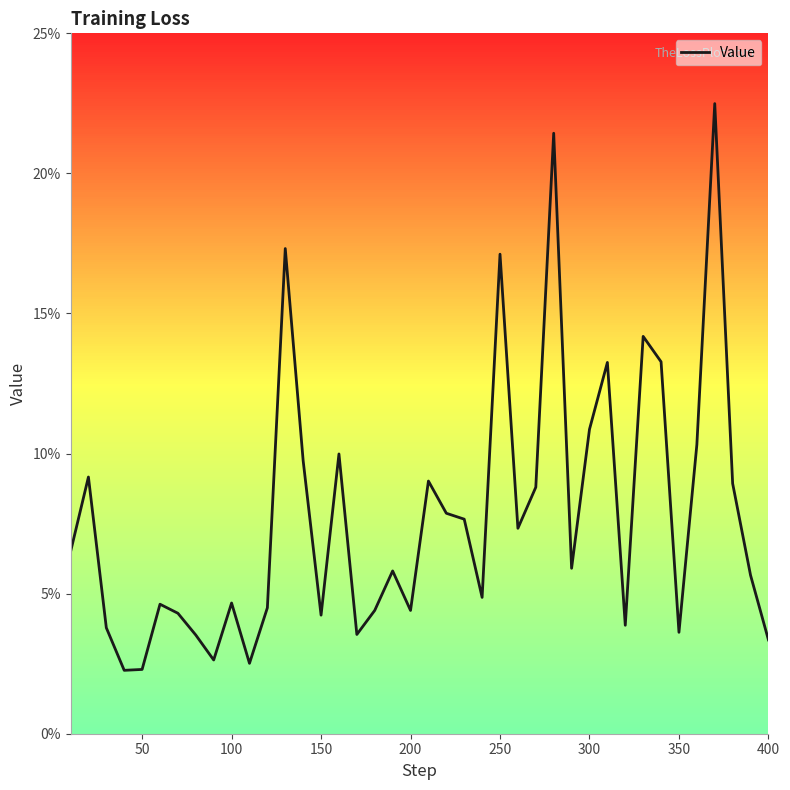

Does the chart display data point markers on the line(s)?

No